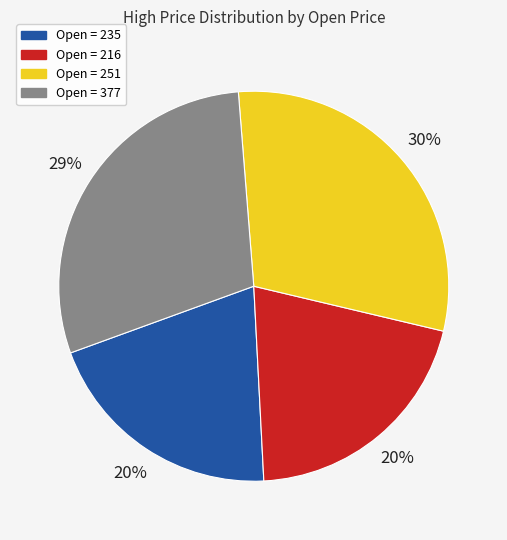

Is there any slice that represents more than half of the pie?

No